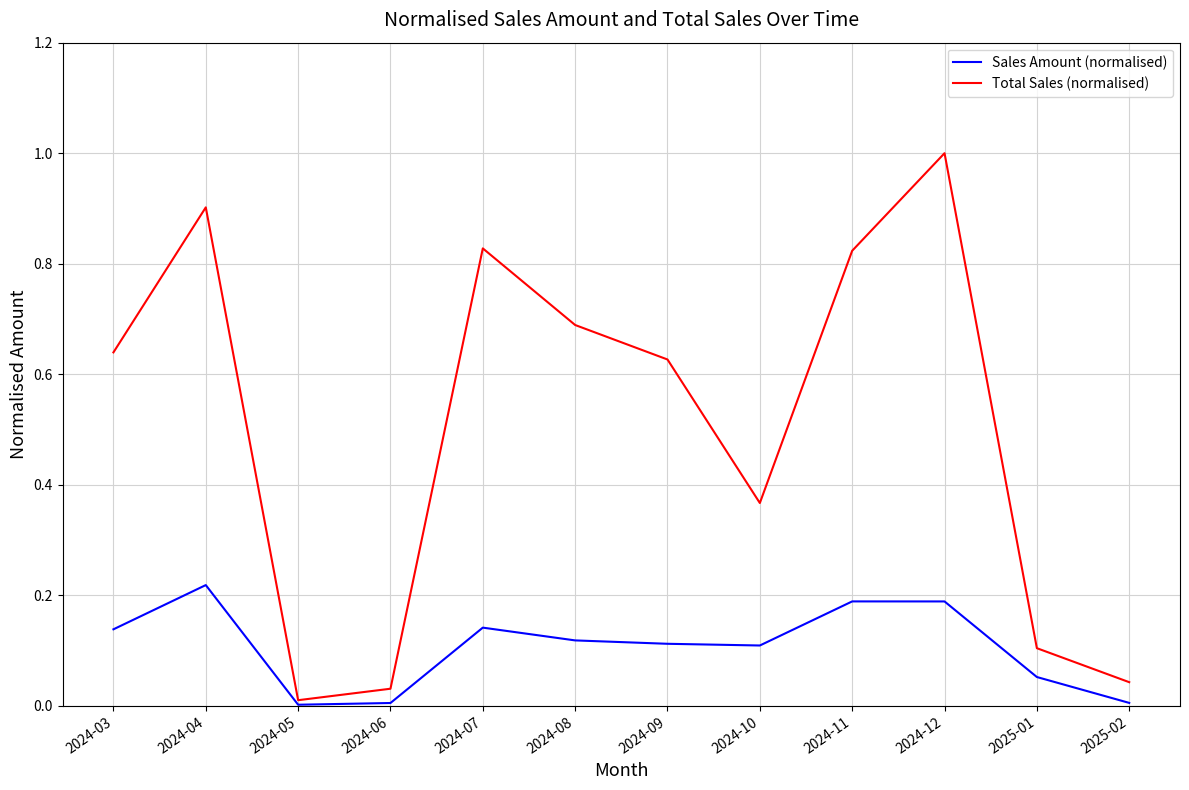

Which category has the highest value in the Sales Amount (normalised) series?

2024-04